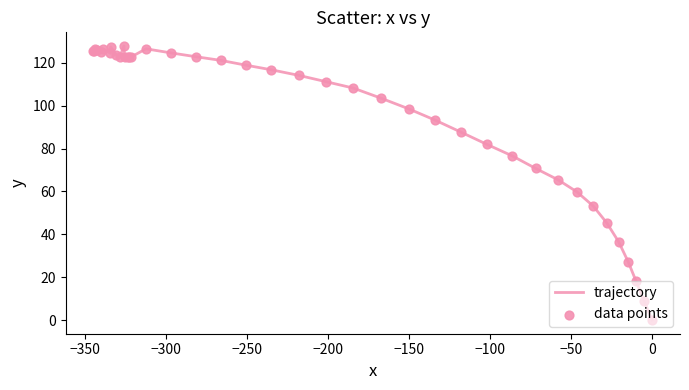

What is the greatest value displayed?

127.9